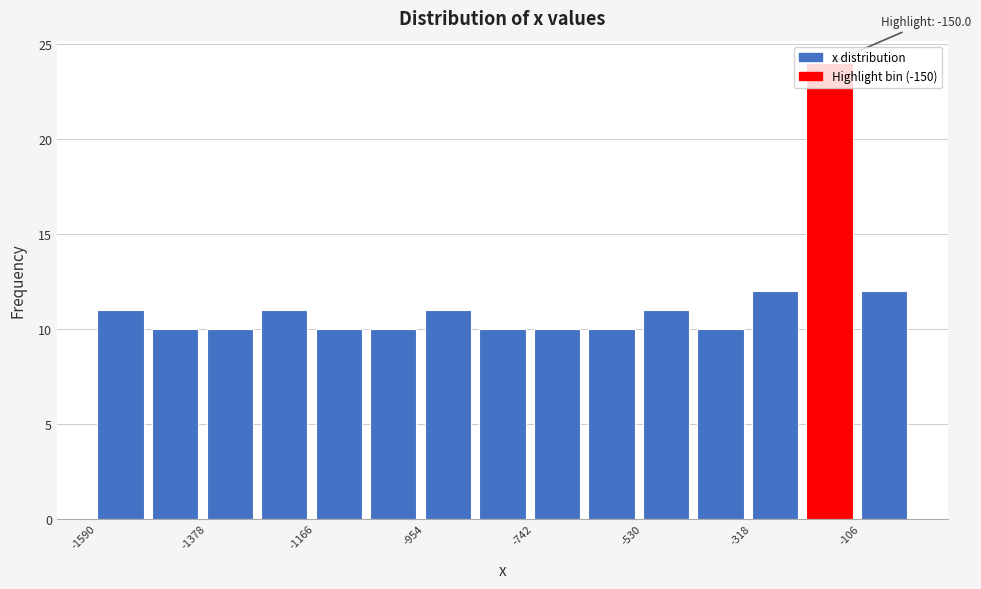

Around what value on the x-axis is the tallest bar? Give the approximate position of its centre, as read against the axis.

-150